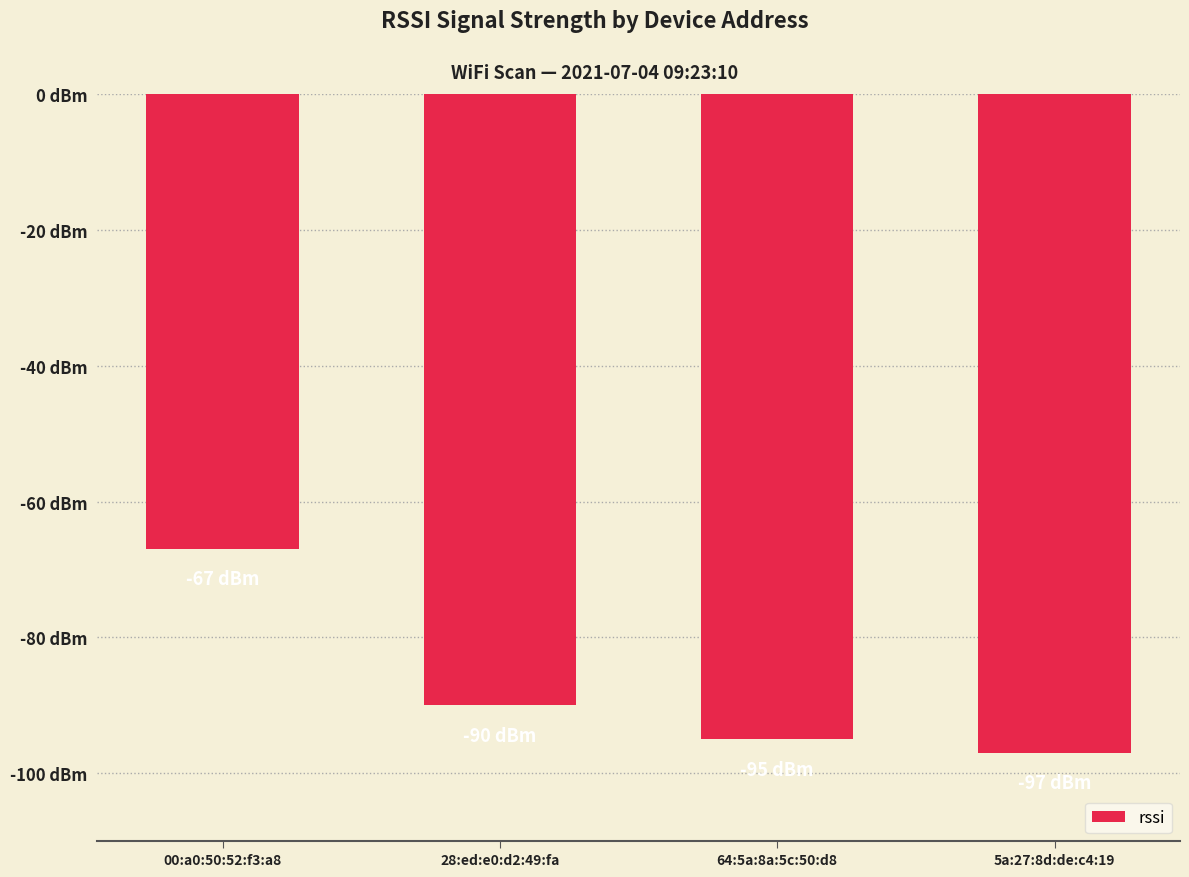

What is the average value?

-87